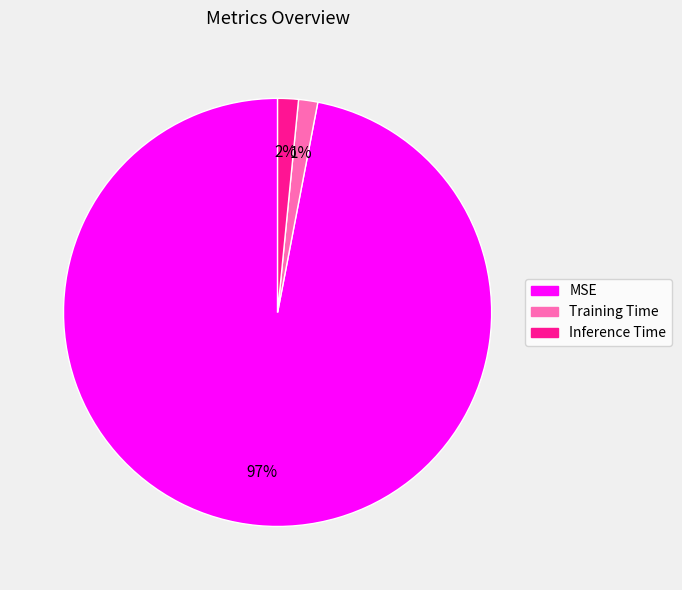

Which category accounts for the majority?

MSE